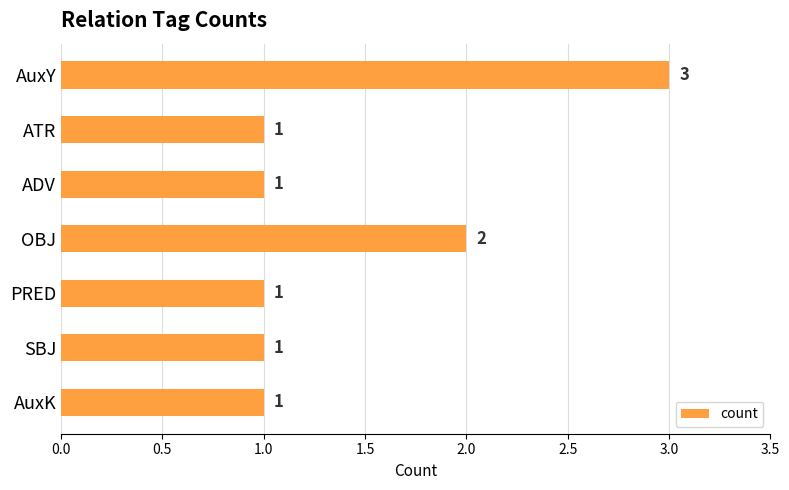

Reading top to bottom, transcribe all the data shown in this chart.

AuxY=3	ATR=1	ADV=1	OBJ=2	PRED=1	SBJ=1	AuxK=1